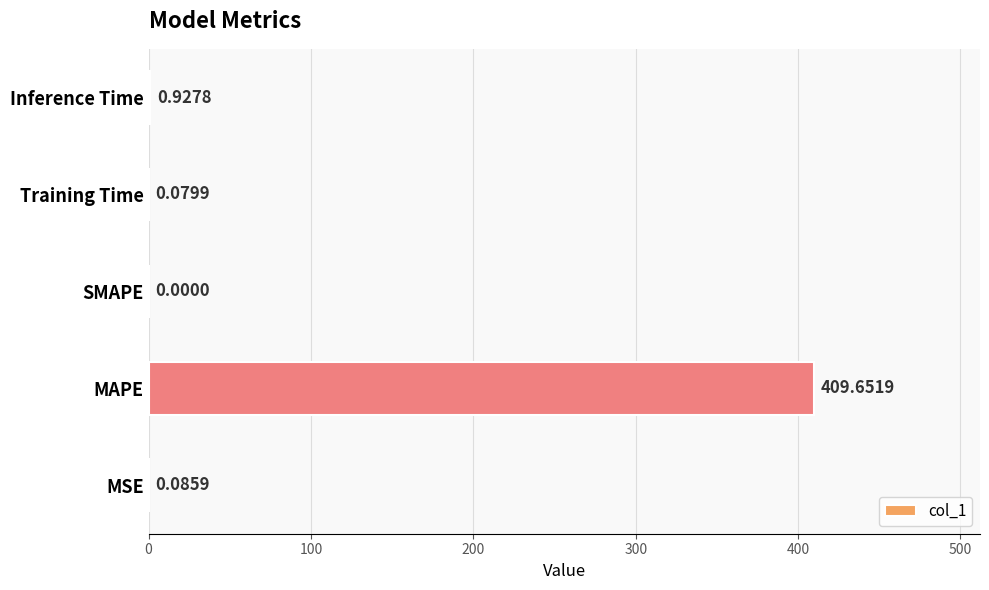

What is the sum of the values at MAPE and Training Time?

409.7